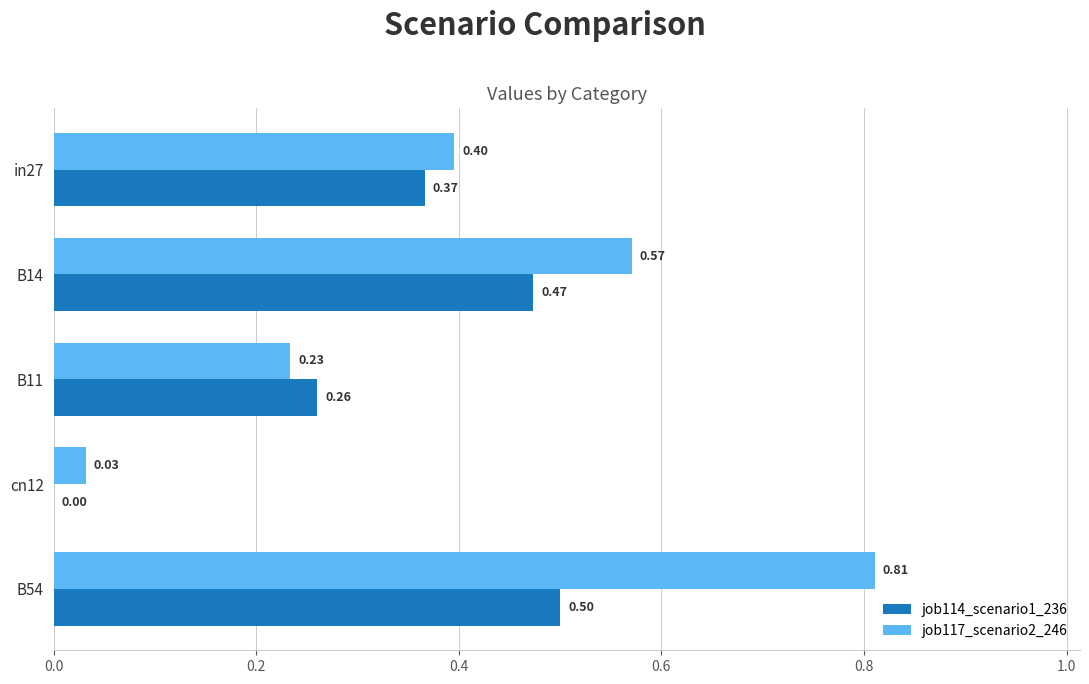

What is the sum of the job117_scenario2_246 values at B54 and in27?

1.2